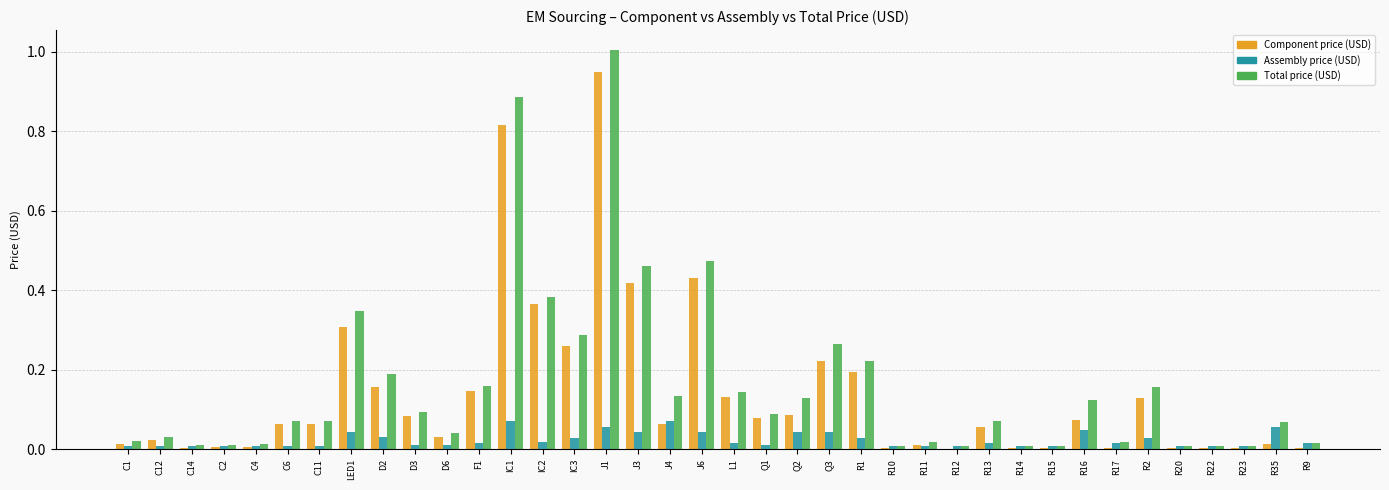

Which series changed the most between Q2 and R17?

Total price (USD)